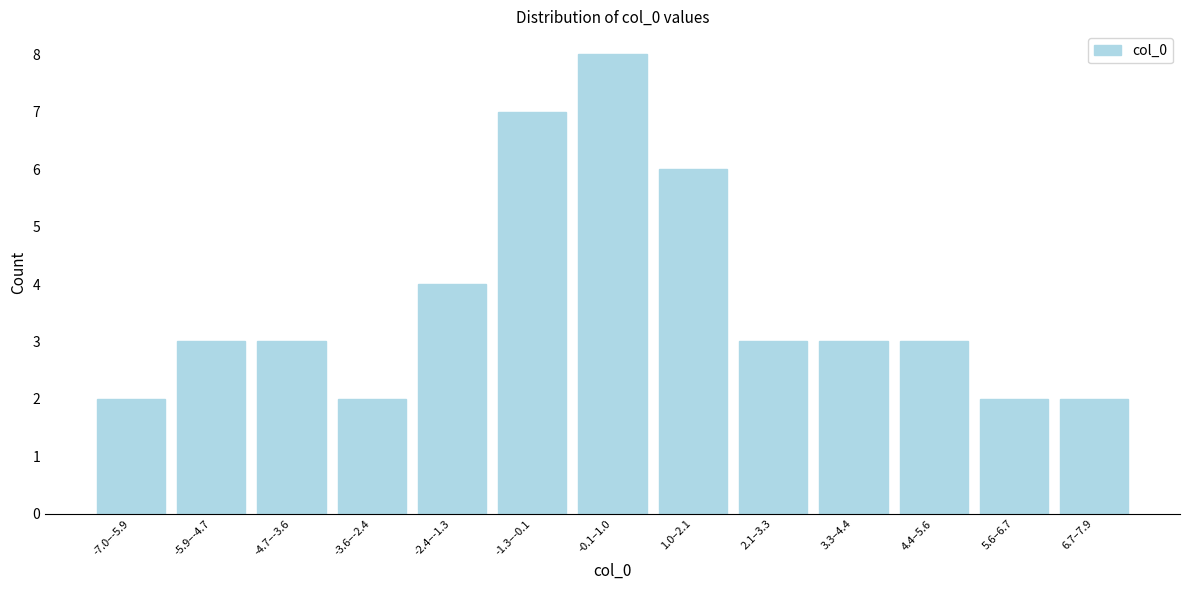

Reading left to right, extract all data points from this chart.

2	3	3	2	4	7	8	6	3	3	3	2	2